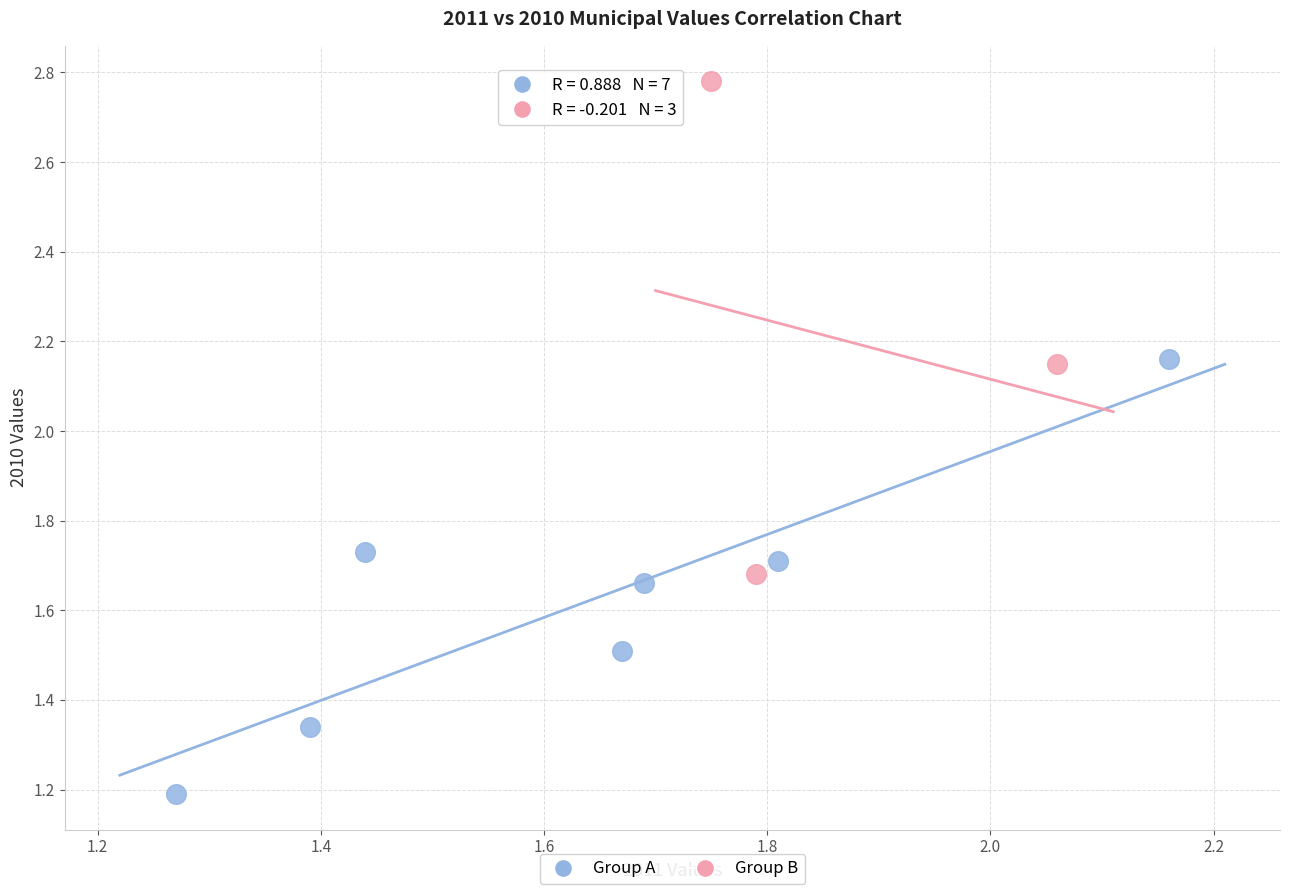

Which series contains the highest Y value?

Group B